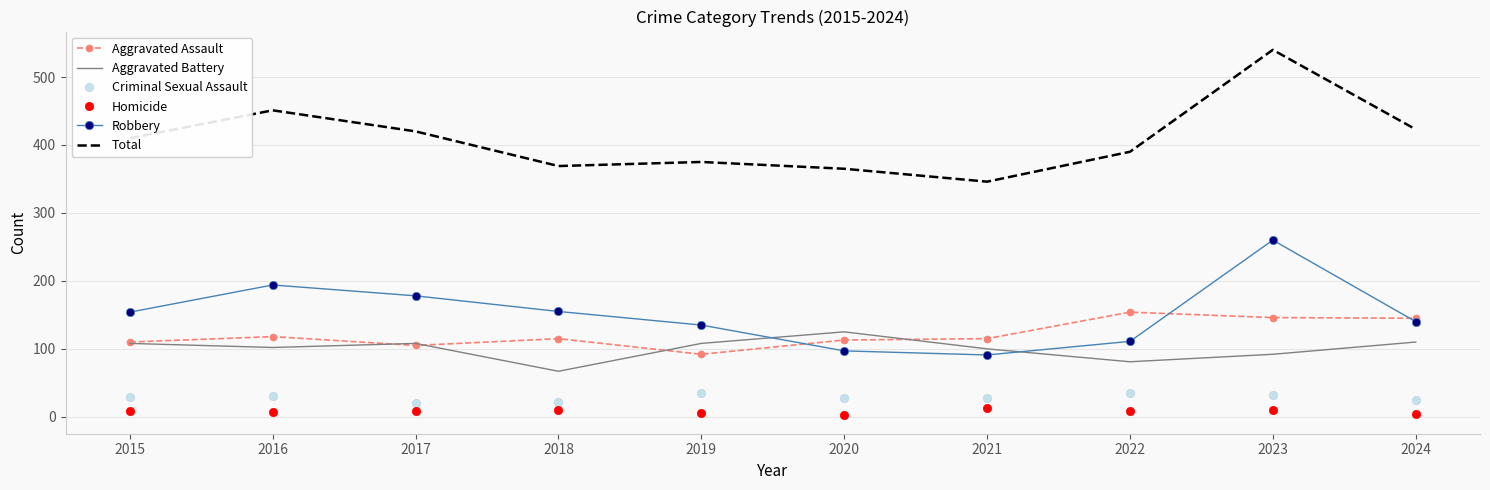

Which category has the lowest value in the Robbery series?

2021